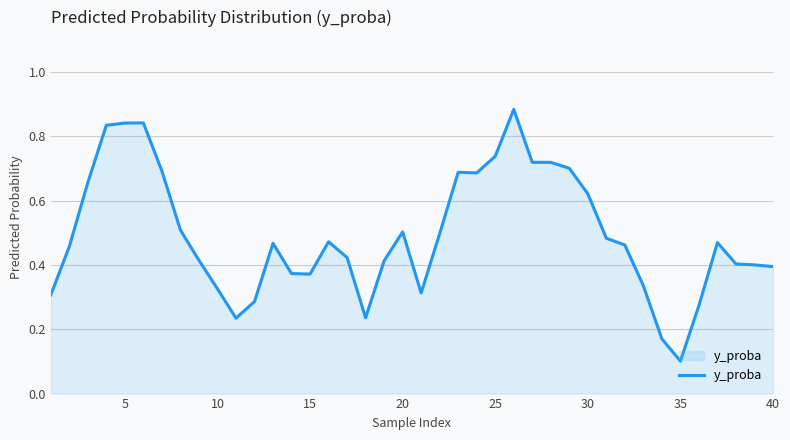

How many interior local peaks (higher than both neighbors) does the data have?

7